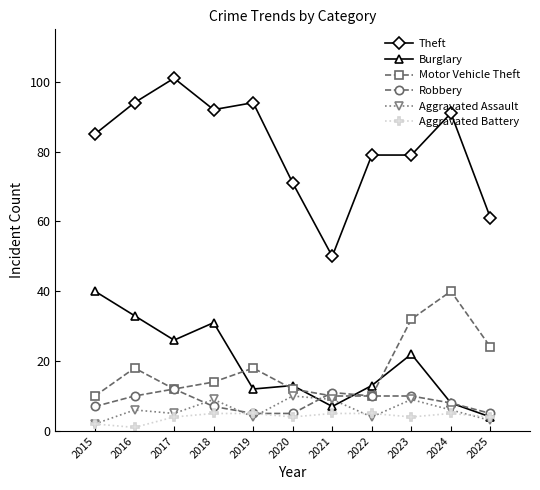

How many lines are shown in the chart?

6